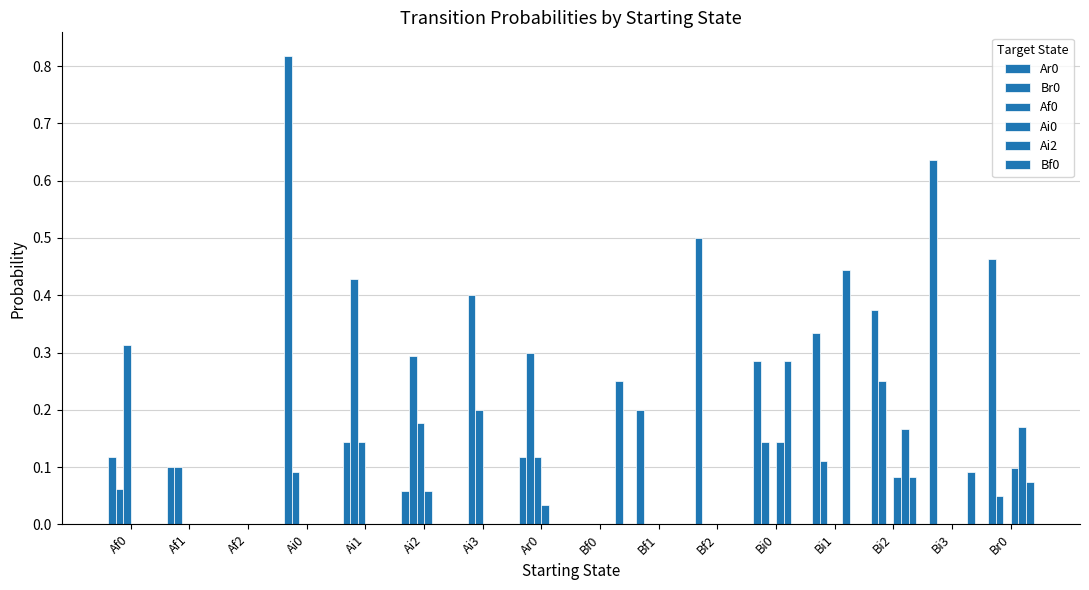

How many groups of bars are there?

16